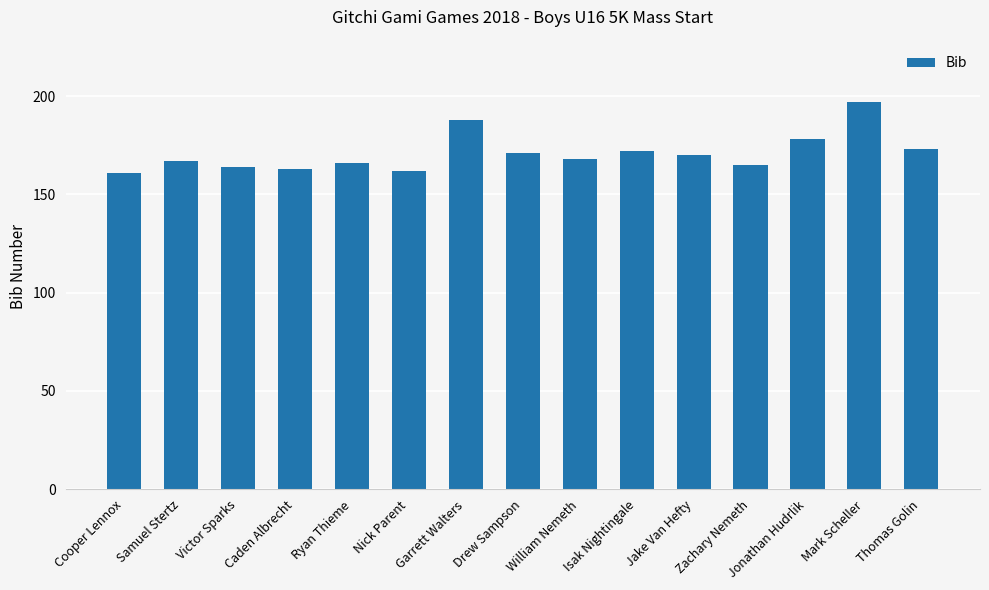

What is the maximum value shown in the chart?

197